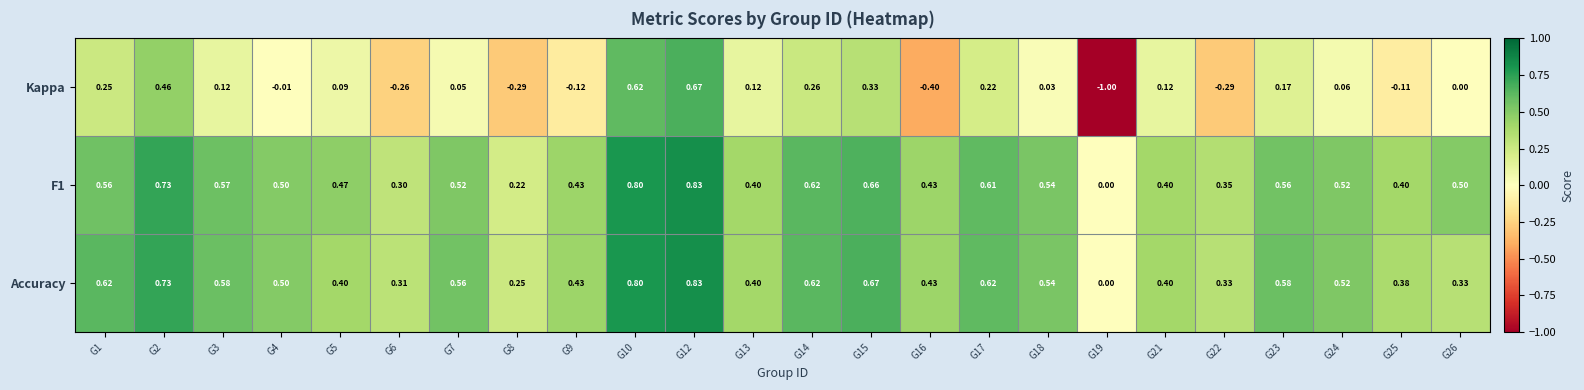

Between G6 and G10, which series saw the biggest shift?

Kappa